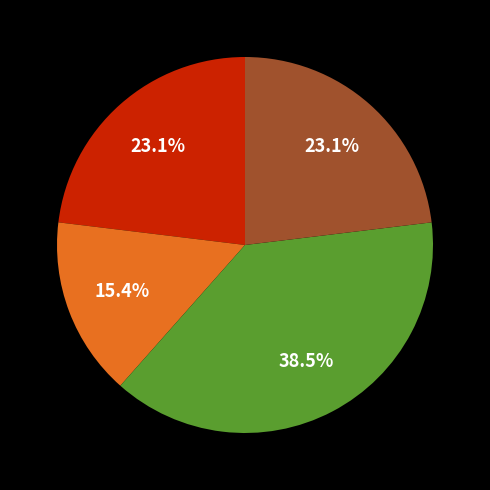

Does any single category account for the majority?

No